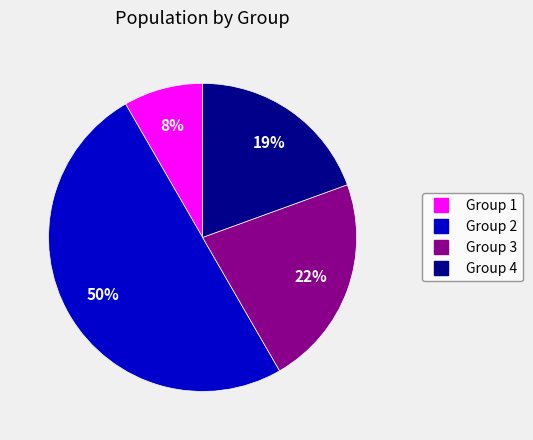

To the nearest percent, what is the difference between the largest and smallest slice percentages?

42%